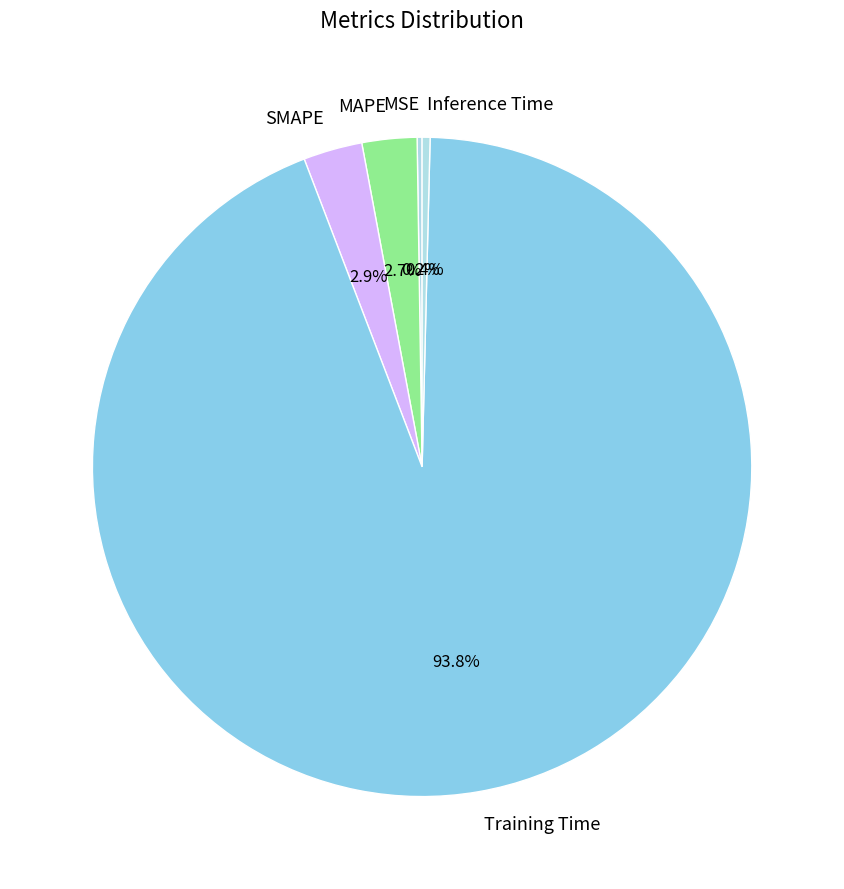

What is the majority slice?

Training Time